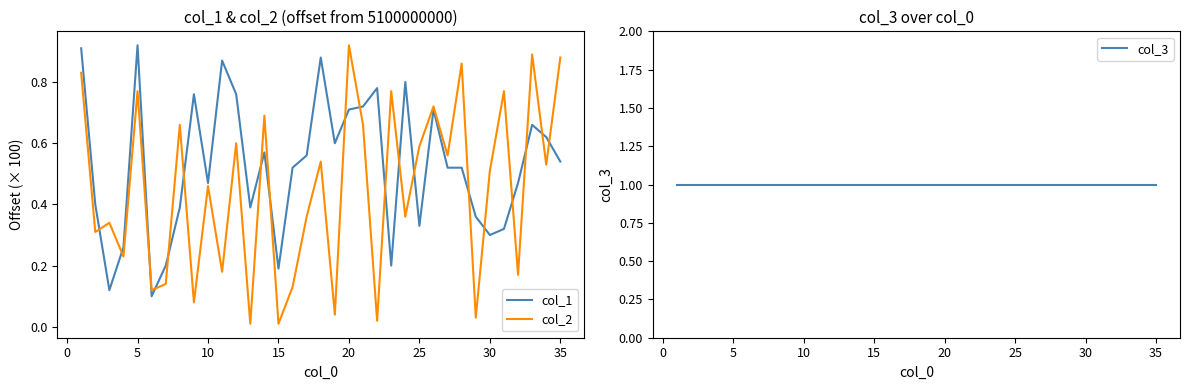

How many interior local peaks does the col_2 series have?

13